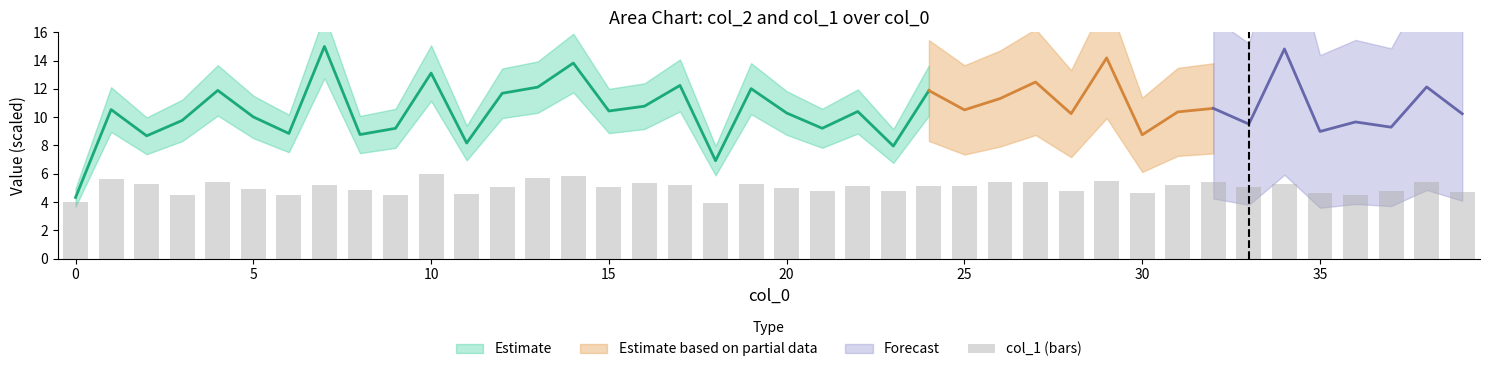

How many values exceed 5?

23